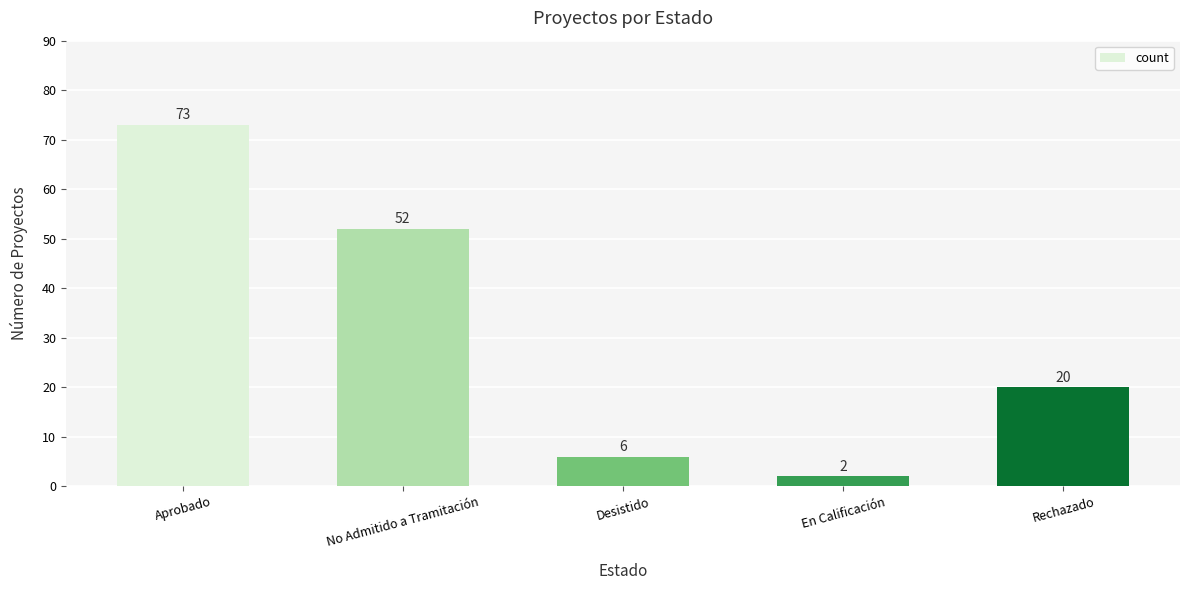

The chart shows a value of 19 at No Admitido a Tramitación. True or false?

False